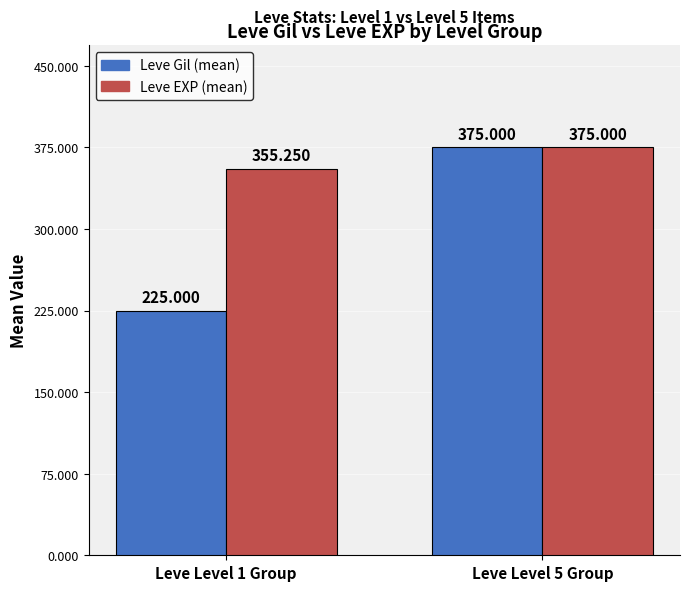

True or false: Leve EXP (mean) has a value of 375.0 at Leve Level 5 Group.

True